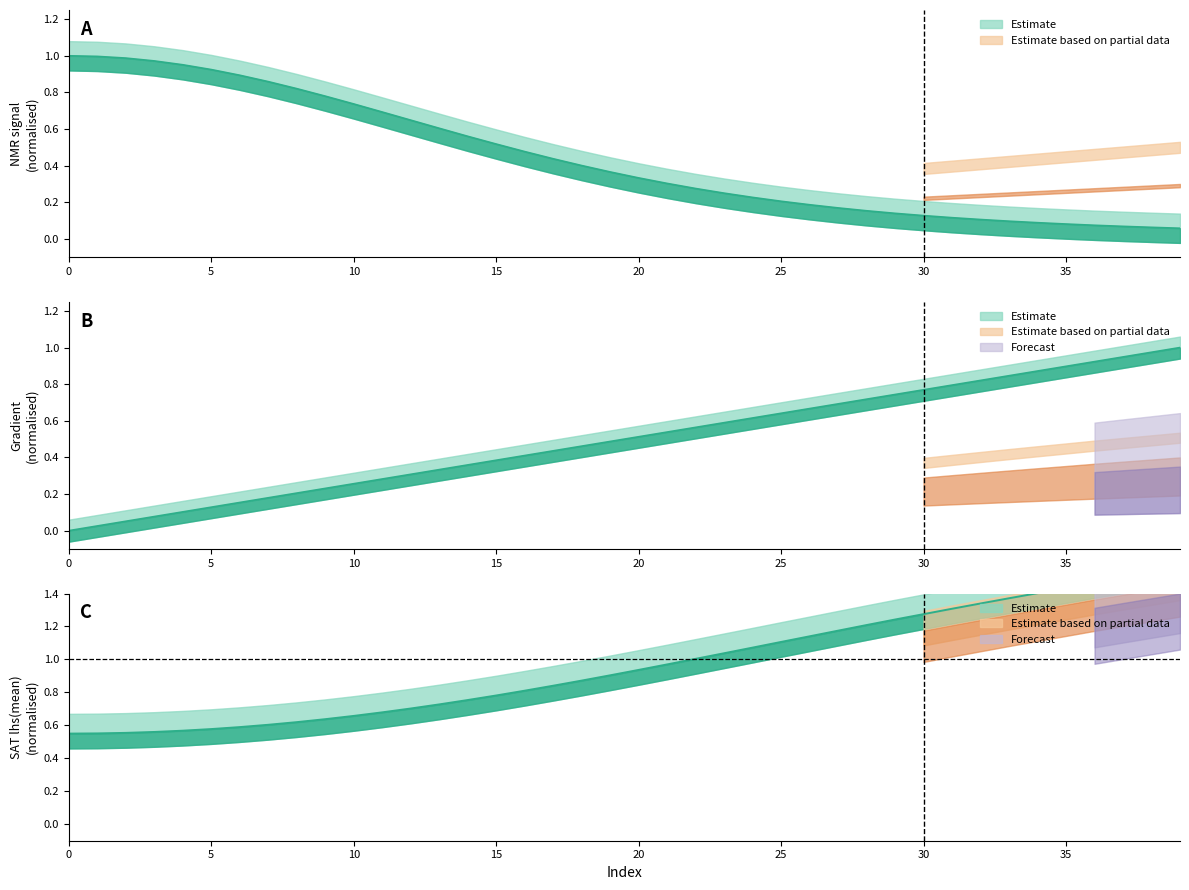

Between 36 and 6, which is larger?

36